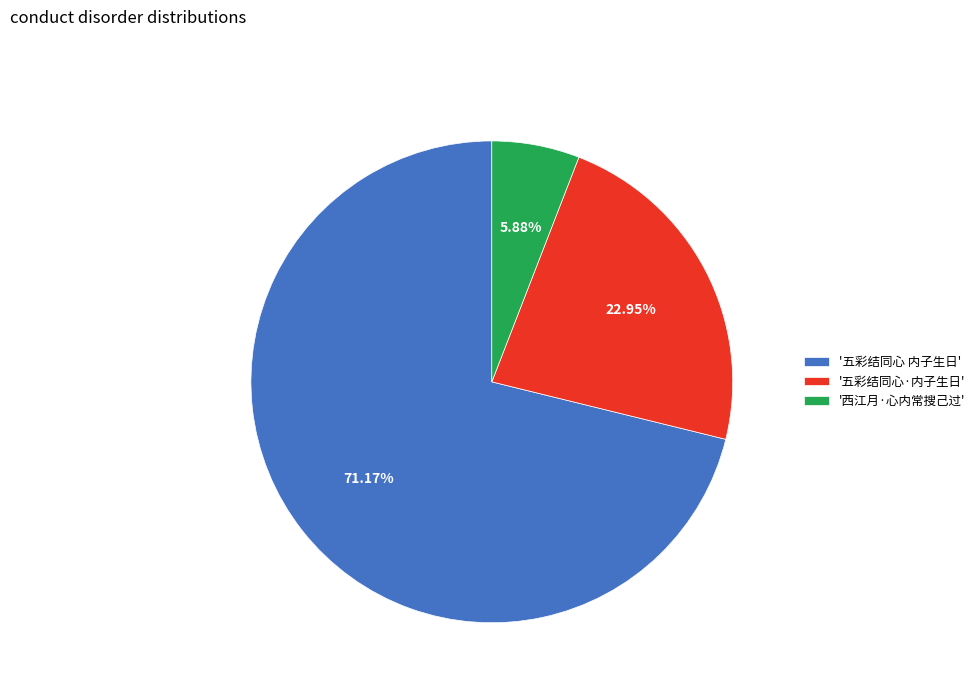

Which has a higher value, '五彩结同心 内子生日' or '五彩结同心·内子生日'?

'五彩结同心 内子生日'